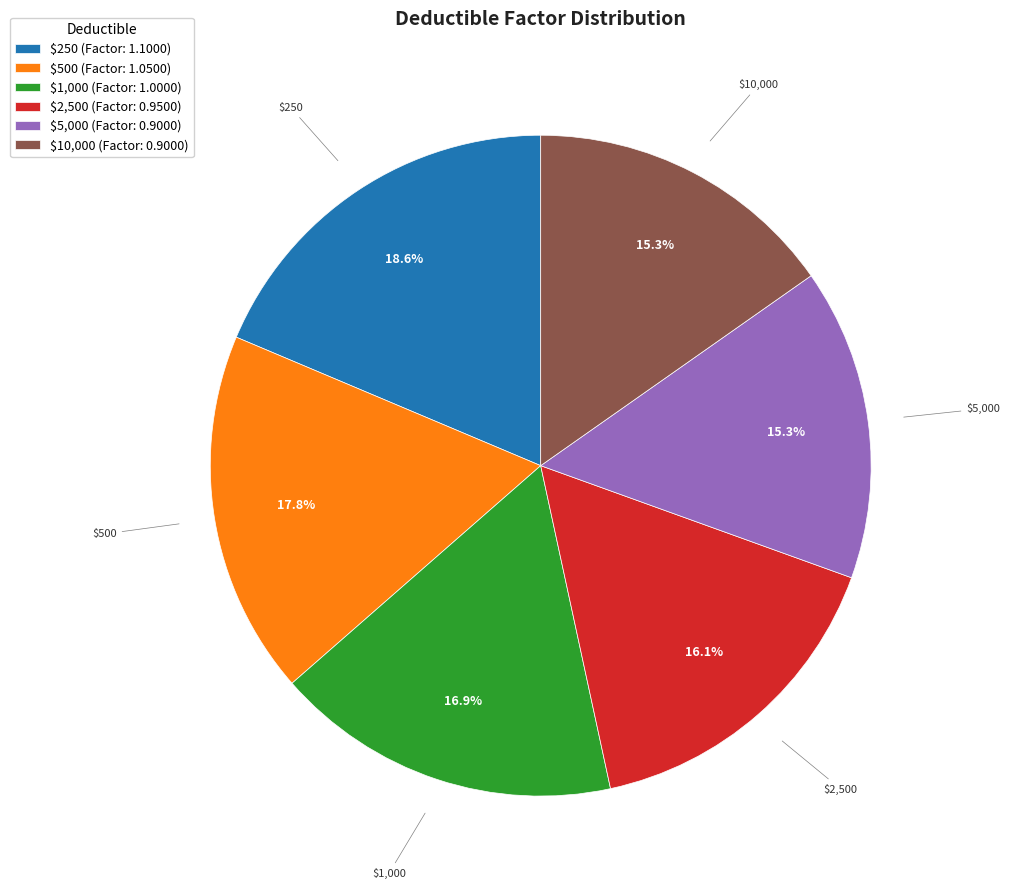

The $5,000 slice represents 15% of the pie. True or false?

True